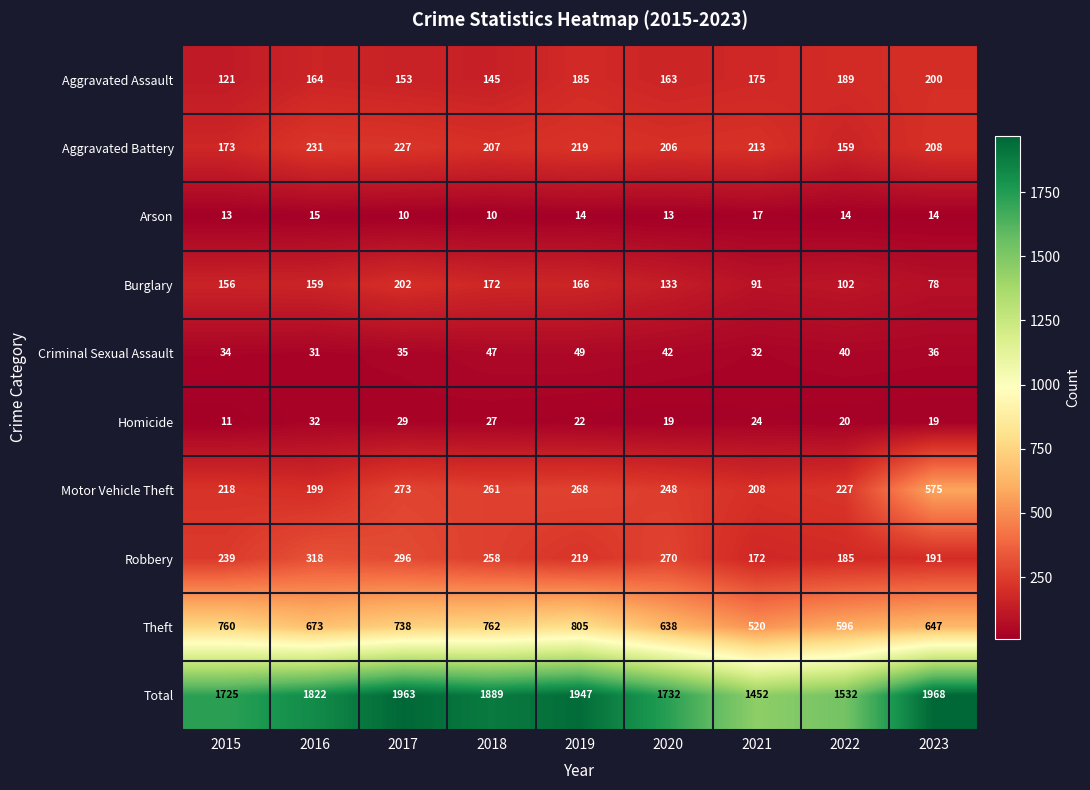

Which series has the largest range (max minus min)?

Total